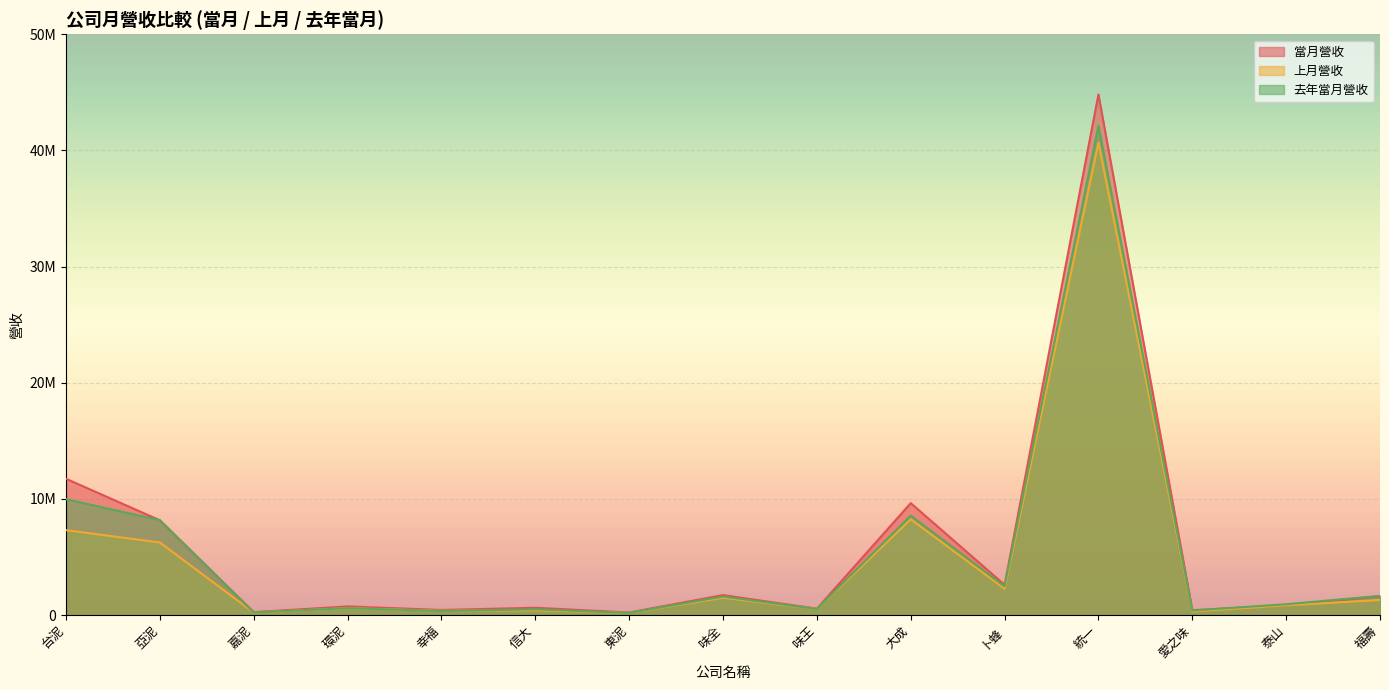

At which category is the sum across all series the highest?

統一